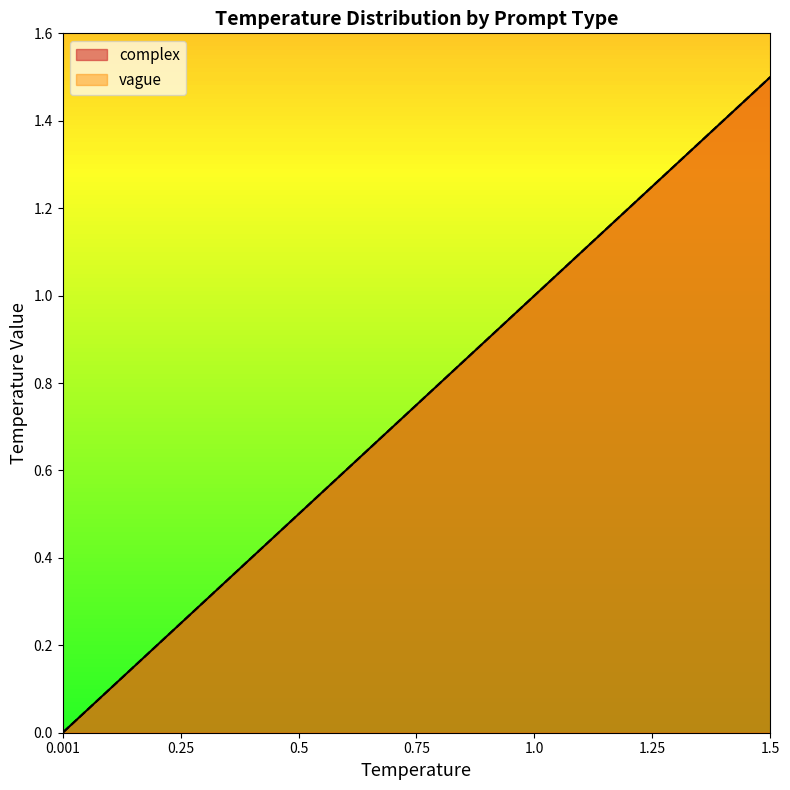

List the series in order of their peak value, lowest first.

complex, vague